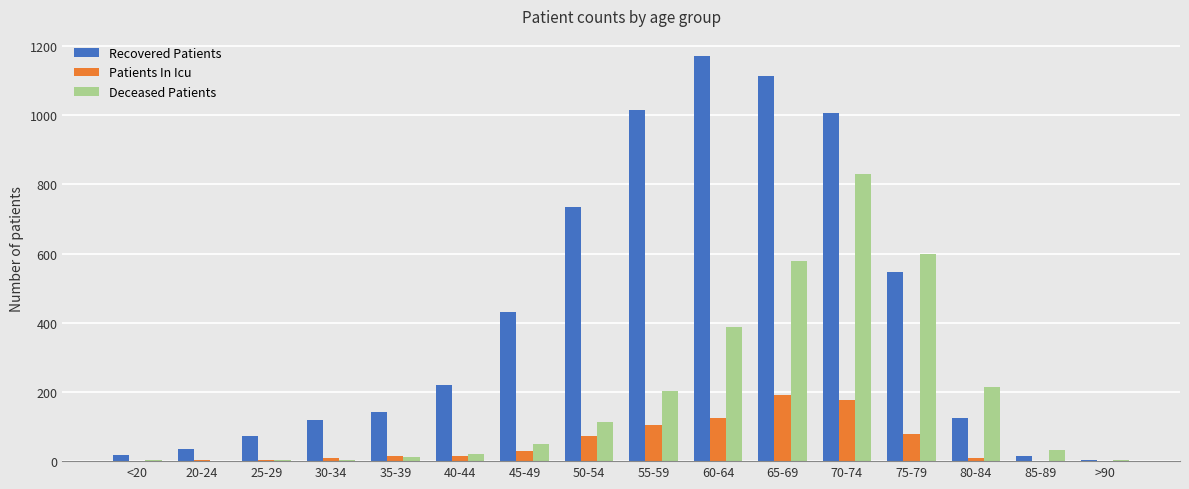

What is the sum of all Patients In Icu values?

828